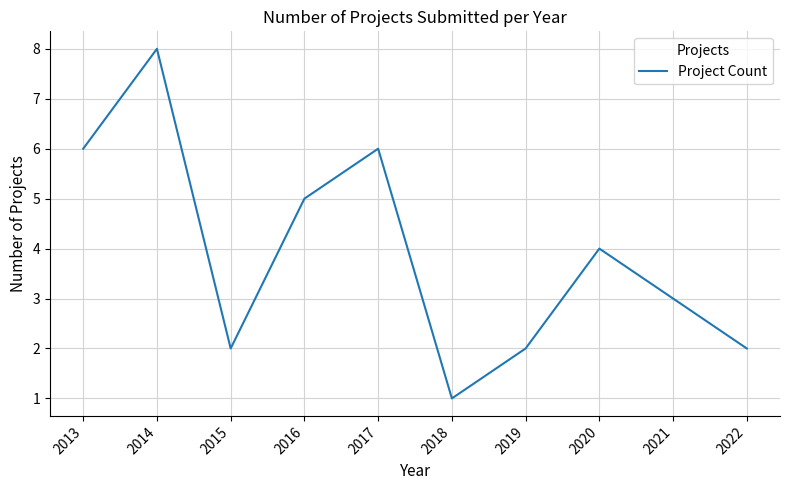

What is the greatest value displayed?

8